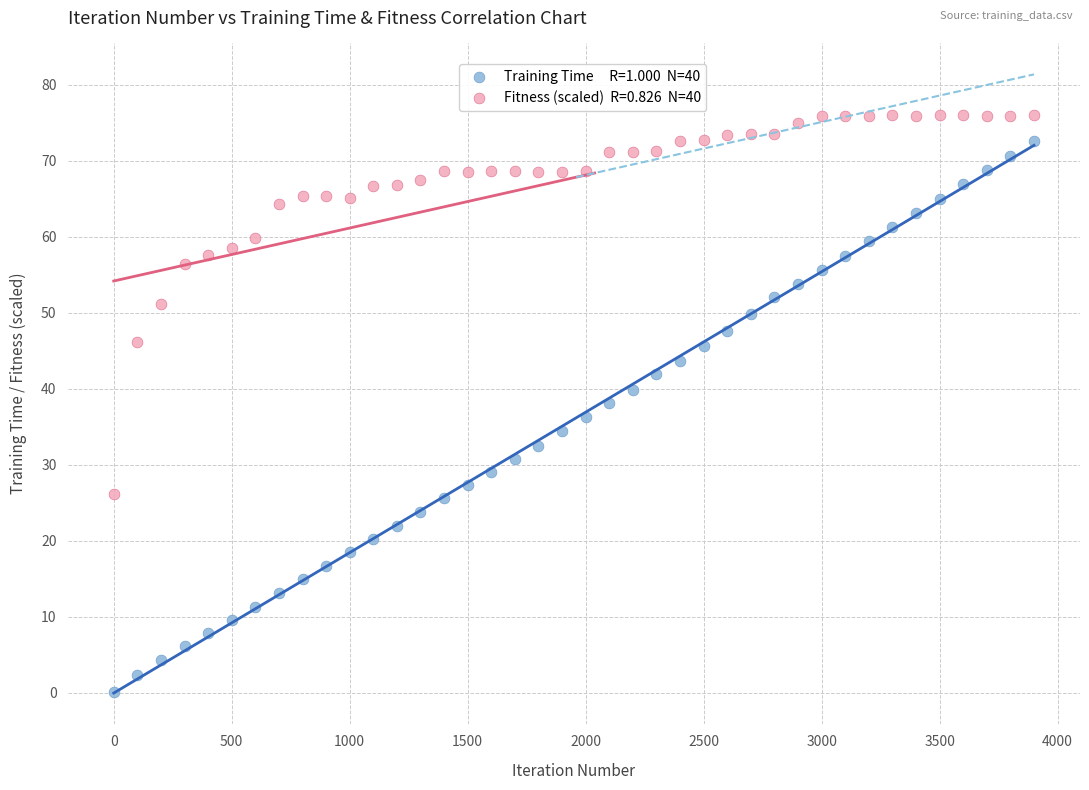

Across all data points, what is the range of Y values (max minus min)?

76.0